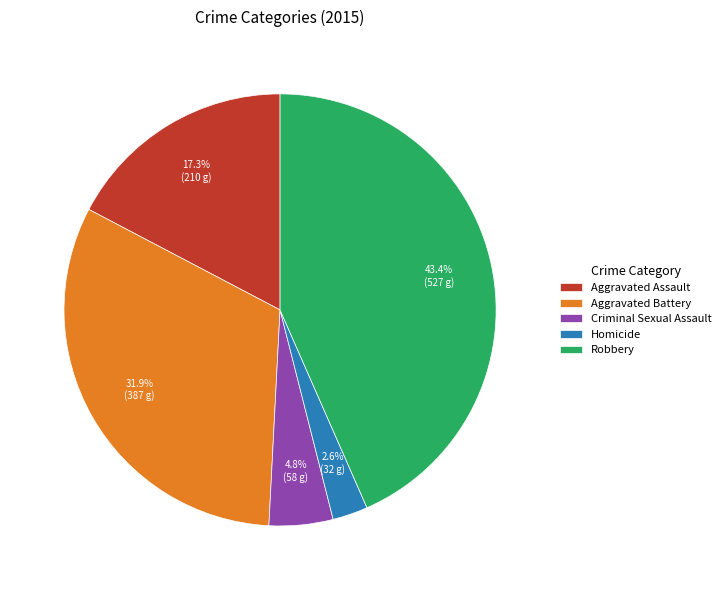

Which category has the biggest portion of the pie?

Robbery